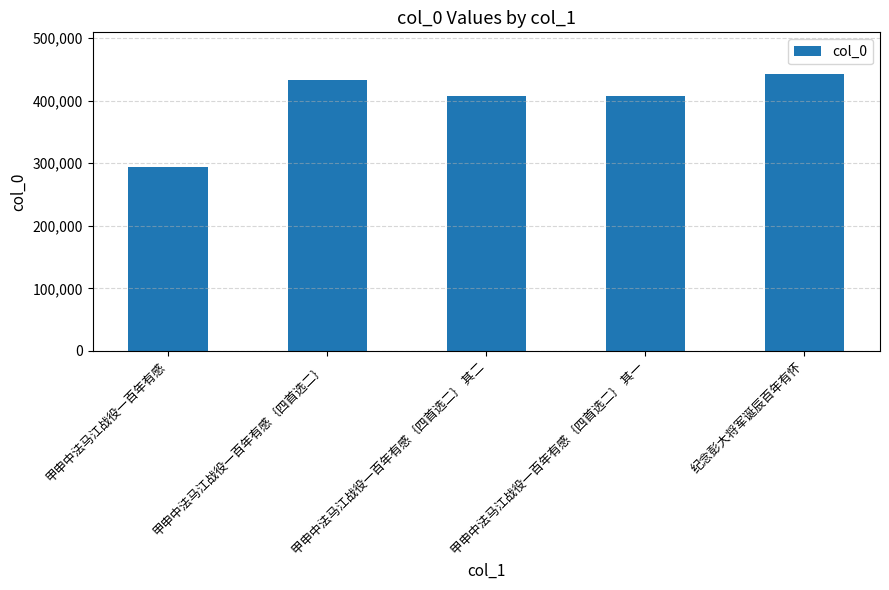

The chart shows a value of 633135 at 纪念彭大将军诞辰百年有怀. True or false?

False